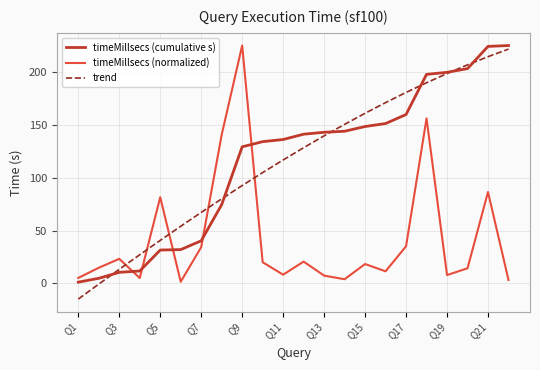

What is the average value of the trend series?

115.8